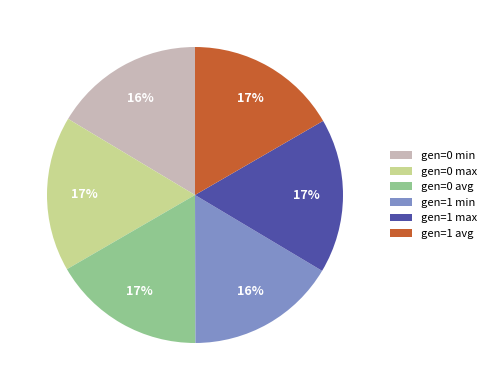

How many segments does this pie chart have?

6